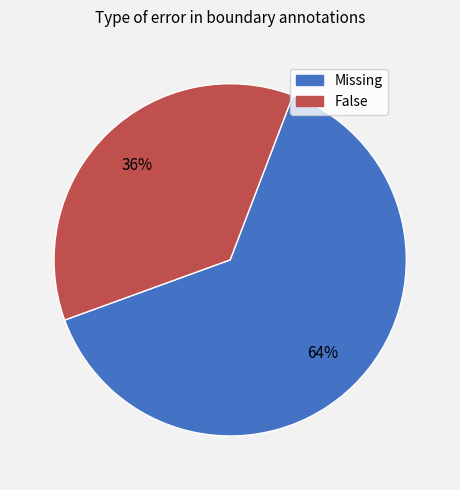

Is the sum of Missing and False greater than half?

Yes